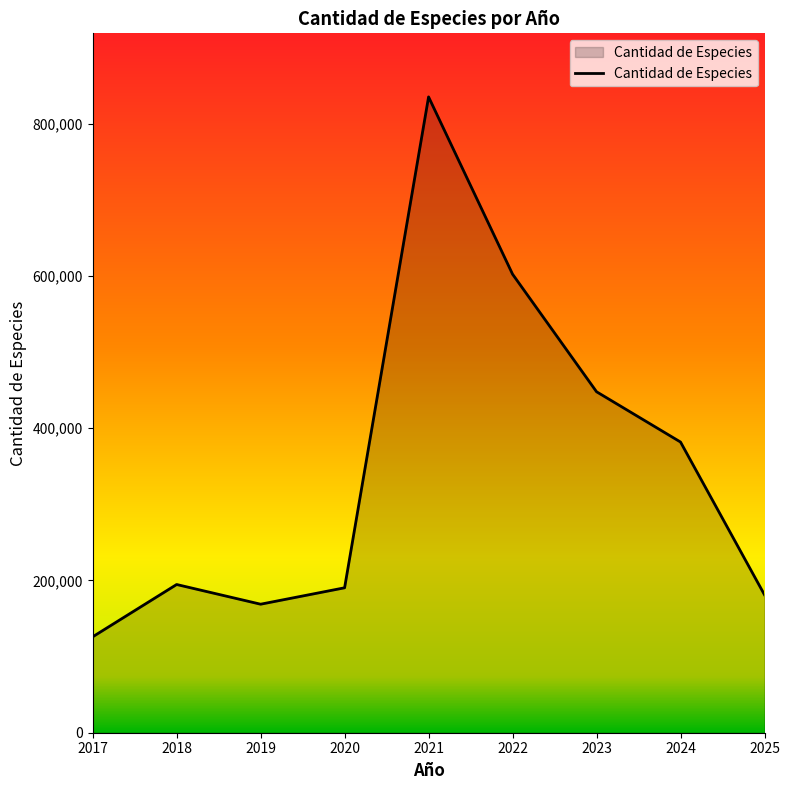

Where is the data nearest to the value 480569?

2023